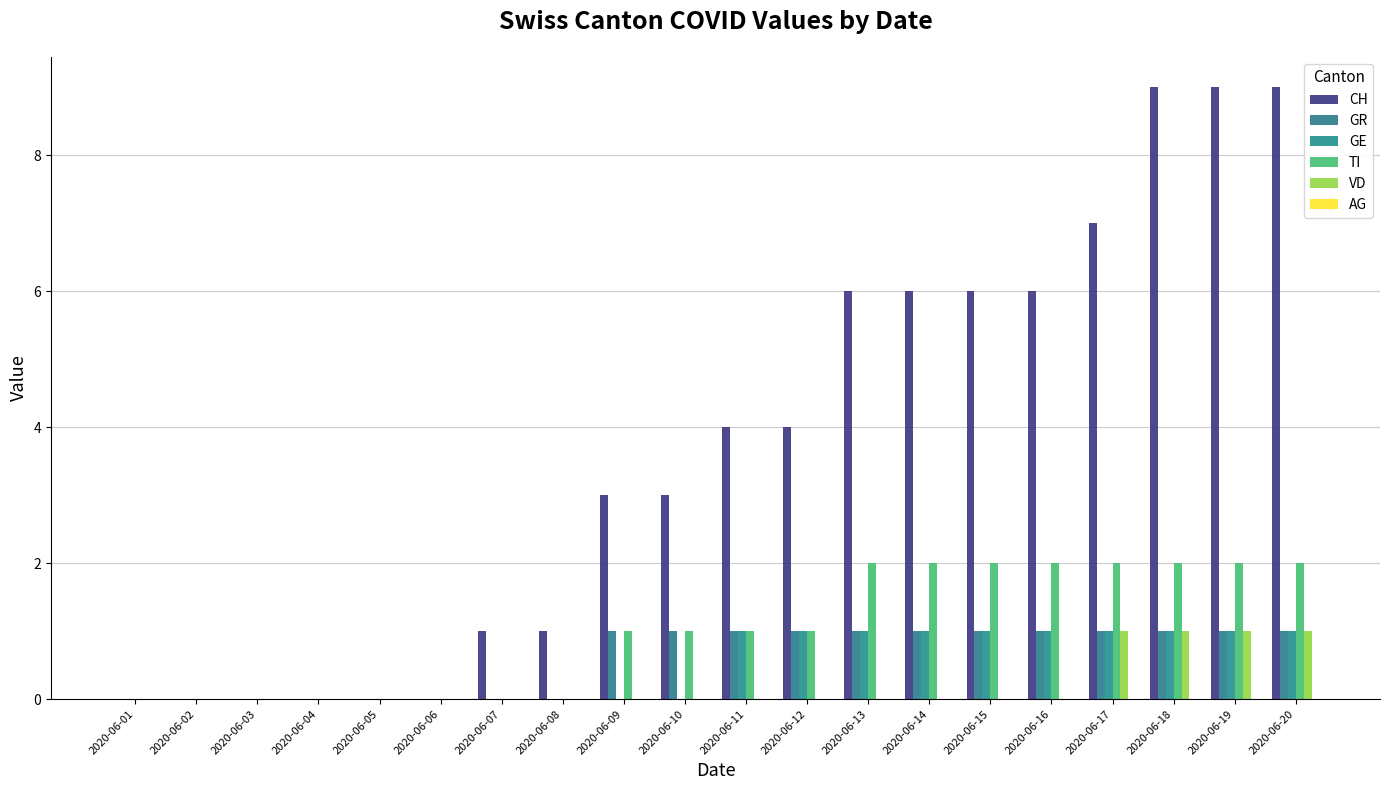

Where is GE nearest to the value 0?

2020-06-01